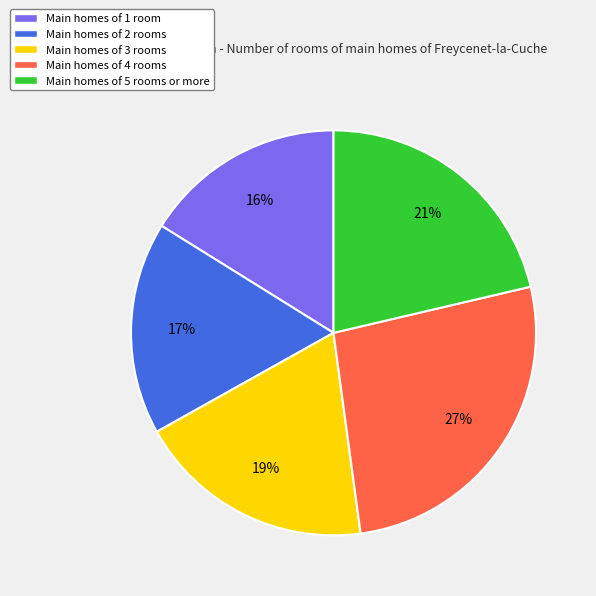

Rank the categories by value from lowest to highest.

Main homes of 1 room, Main homes of 2 rooms, Main homes of 3 rooms, Main homes of 5 rooms or more, Main homes of 4 rooms